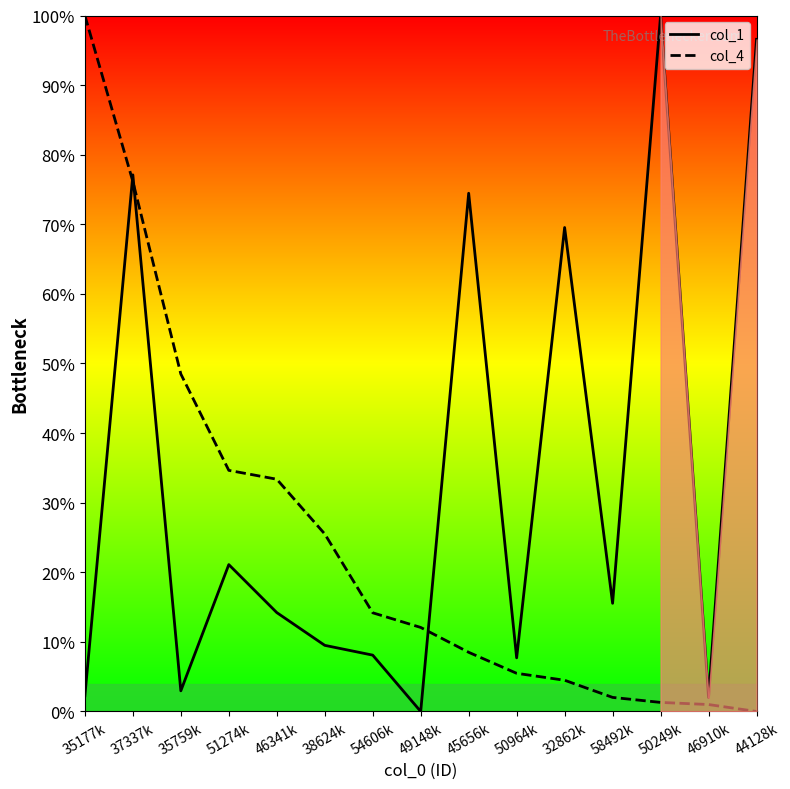

How many values in the col_1 series exceed 0?

14